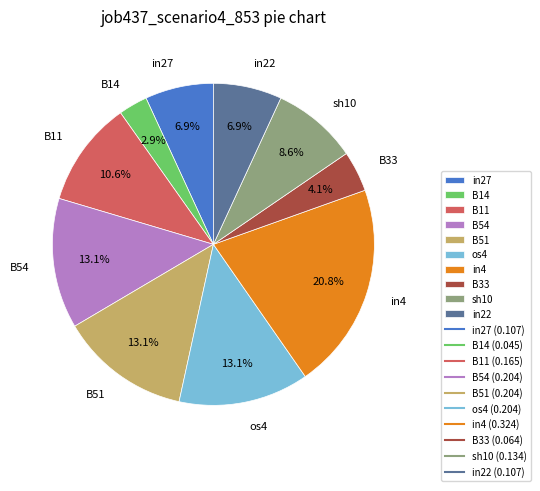

How many segments does this pie chart have?

10